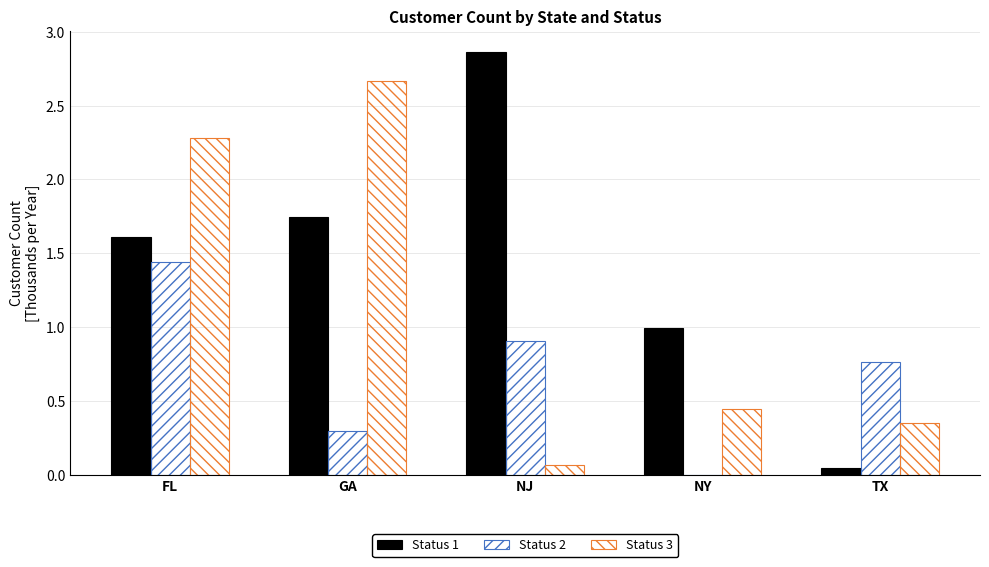

How many data points does each series have?

5